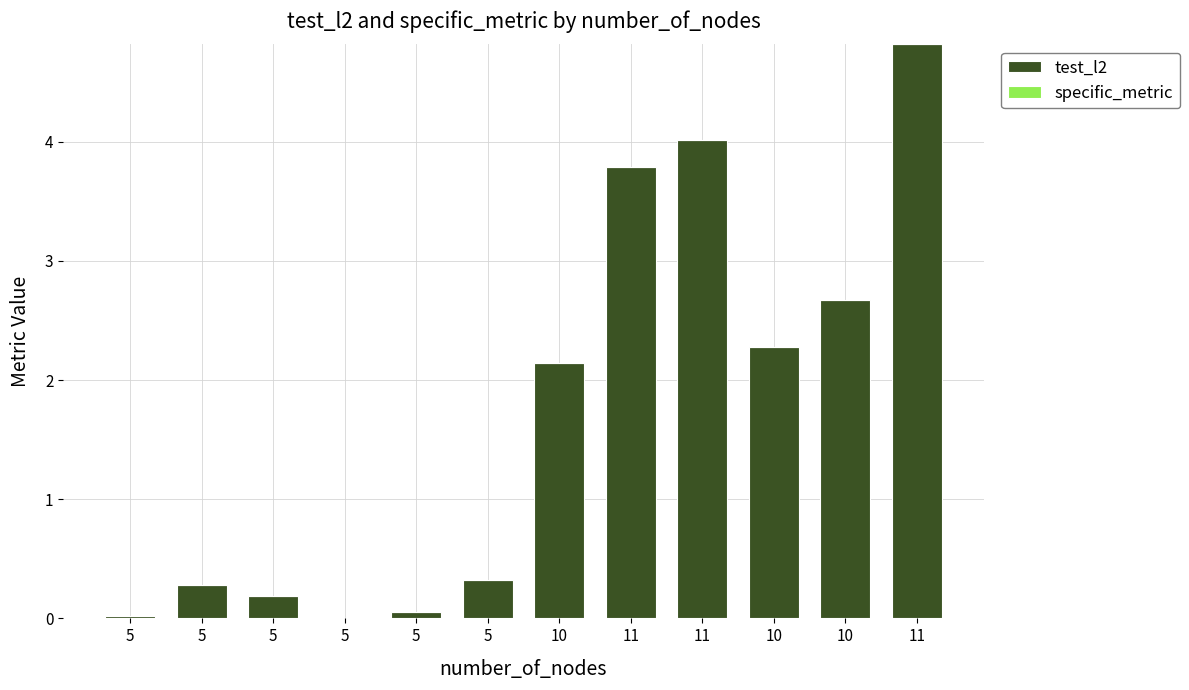

How many data points does each series have?

12